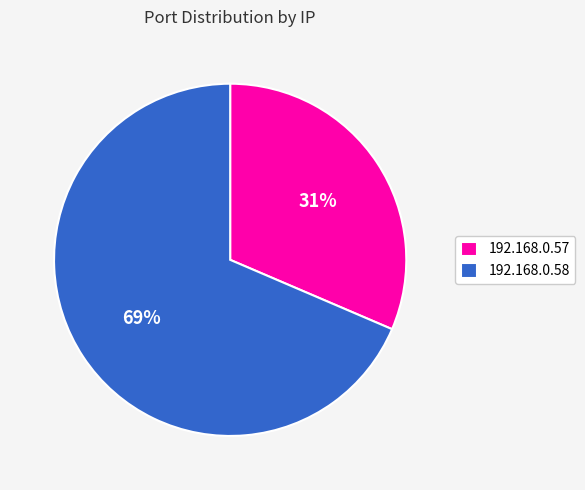

Which category has the biggest portion of the pie?

192.168.0.58